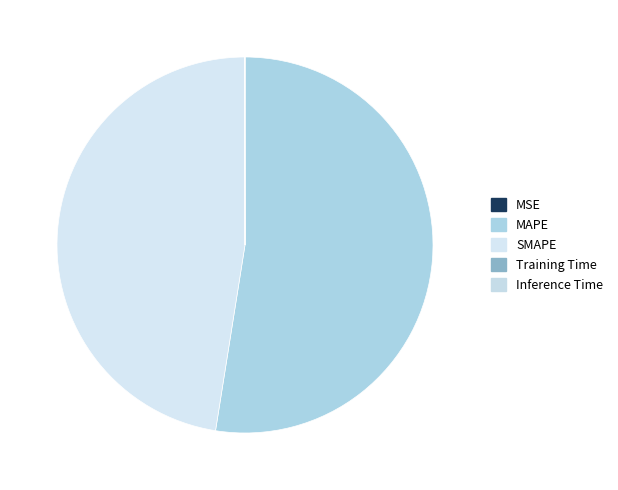

Is it true that MAPE is 52% of the pie?

True